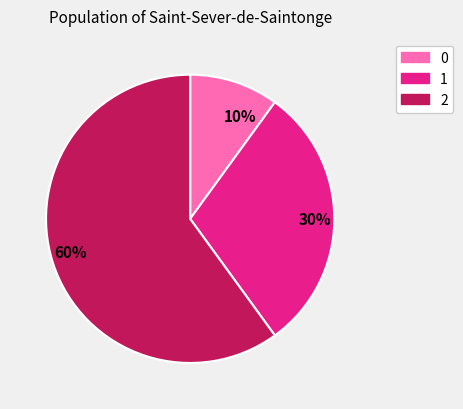

To the nearest percent, what is the average slice percentage?

33%